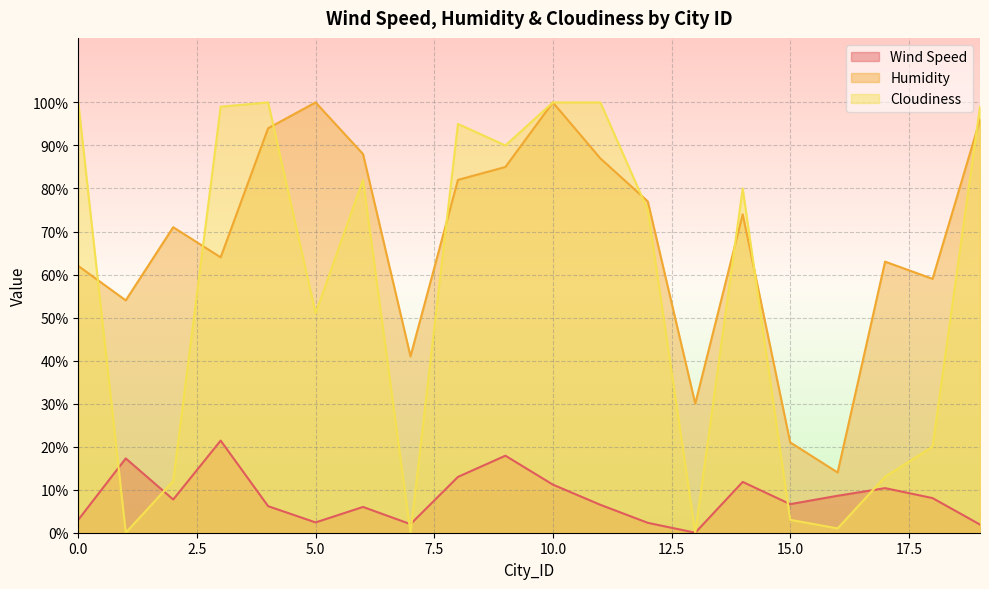

Where is Cloudiness nearest to the value 50?

5.0